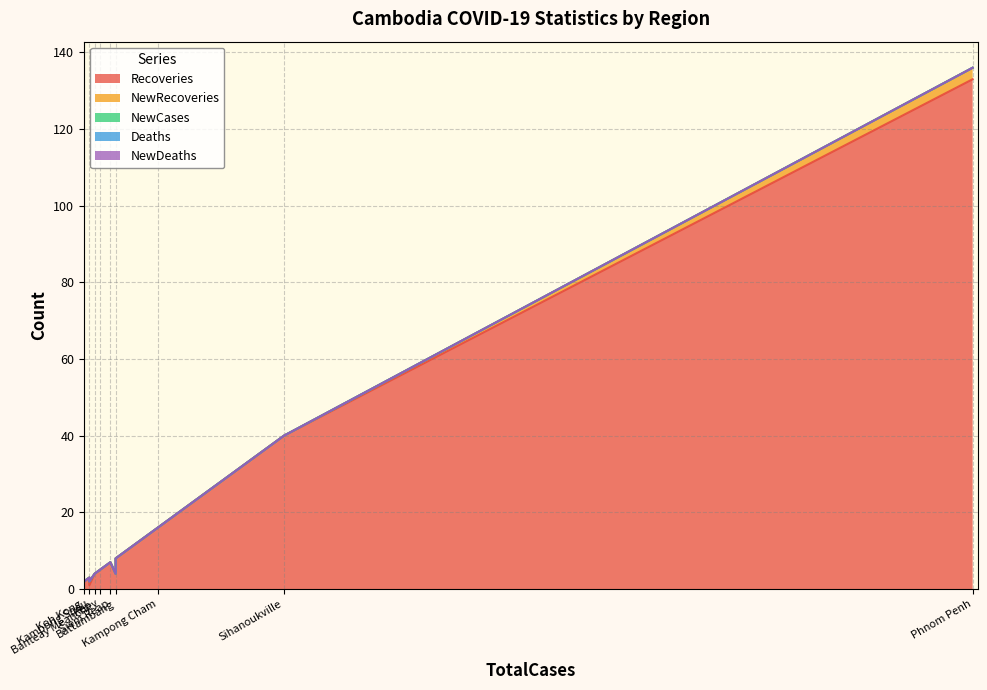

At how many categories does at least one series exceed 68?

1